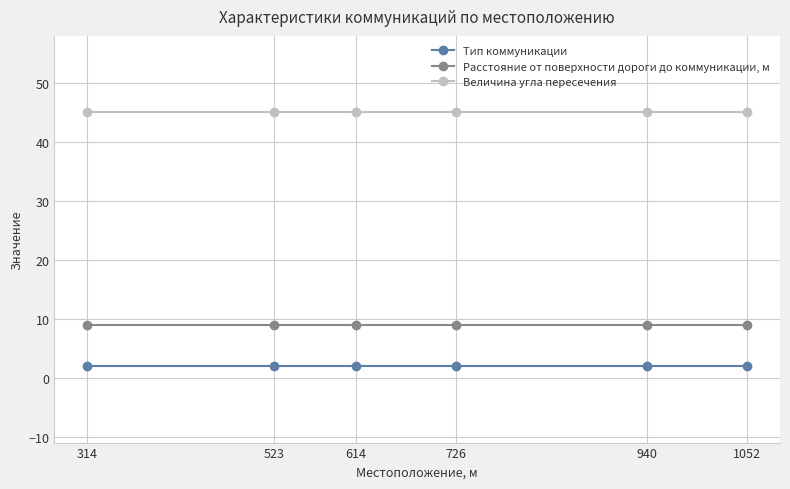

List the series in order of their overall mean, lowest first.

Тип коммуникации, Расстояние от поверхности дороги до коммуникации, м, Величина угла пересечения